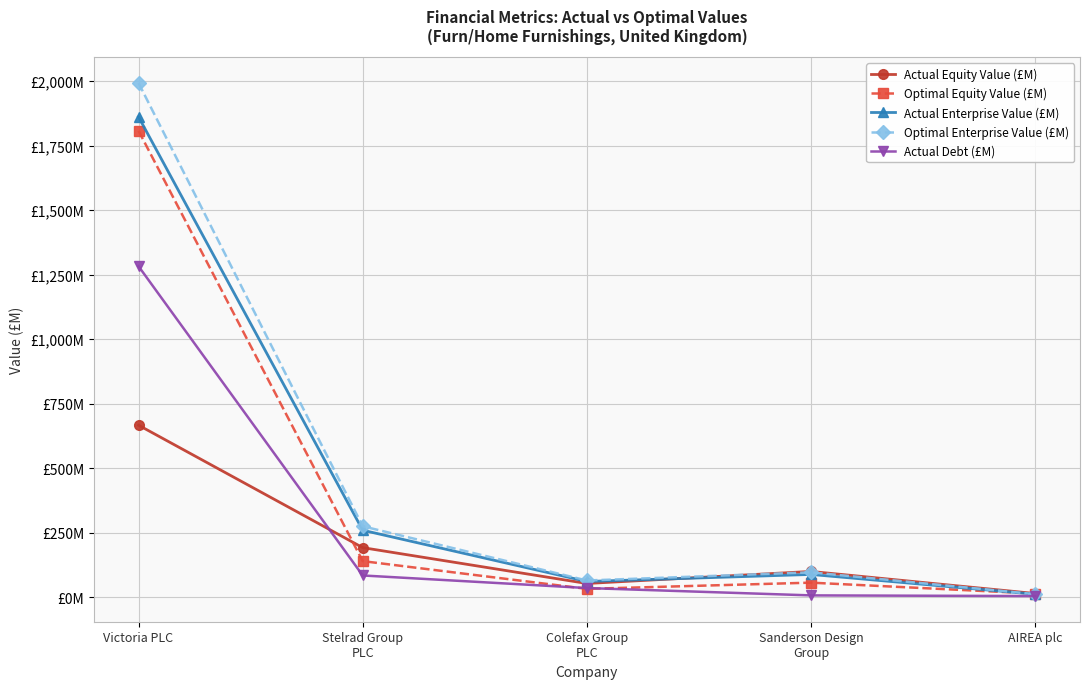

Reading left to right, what are all the values shown in this chart?

Actual Equity Value (£M): Victoria PLC=666.5	Stelrad Group
PLC=191.8	Colefax Group
PLC=52.8	Sanderson Design
Group=99.5	AIREA plc=13.9
Optimal Equity Value (£M): Victoria PLC=1807.8	Stelrad Group
PLC=139.5	Colefax Group
PLC=31.9	Sanderson Design
Group=56.0	AIREA plc=13.8
Actual Enterprise Value (£M): Victoria PLC=1861.8	Stelrad Group
PLC=259.3	Colefax Group
PLC=60.6	Sanderson Design
Group=87.8	AIREA plc=11.3
Optimal Enterprise Value (£M): Victoria PLC=1993.3	Stelrad Group
PLC=274.7	Colefax Group
PLC=64.4	Sanderson Design
Group=96.1	AIREA plc=11.3
Actual Debt (£M): Victoria PLC=1282.7	Stelrad Group
PLC=83.9	Colefax Group
PLC=35.1	Sanderson Design
Group=6.7	AIREA plc=4.0